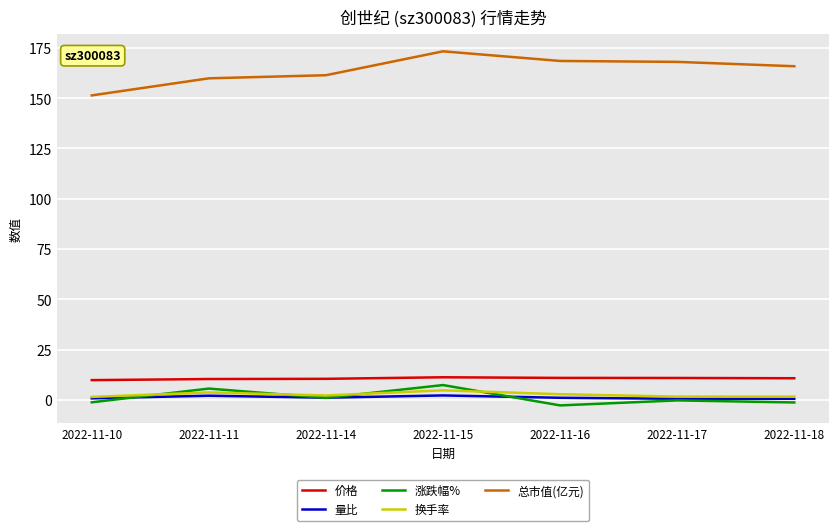

At which label does 涨跌幅% first exceed 0?

2022-11-11